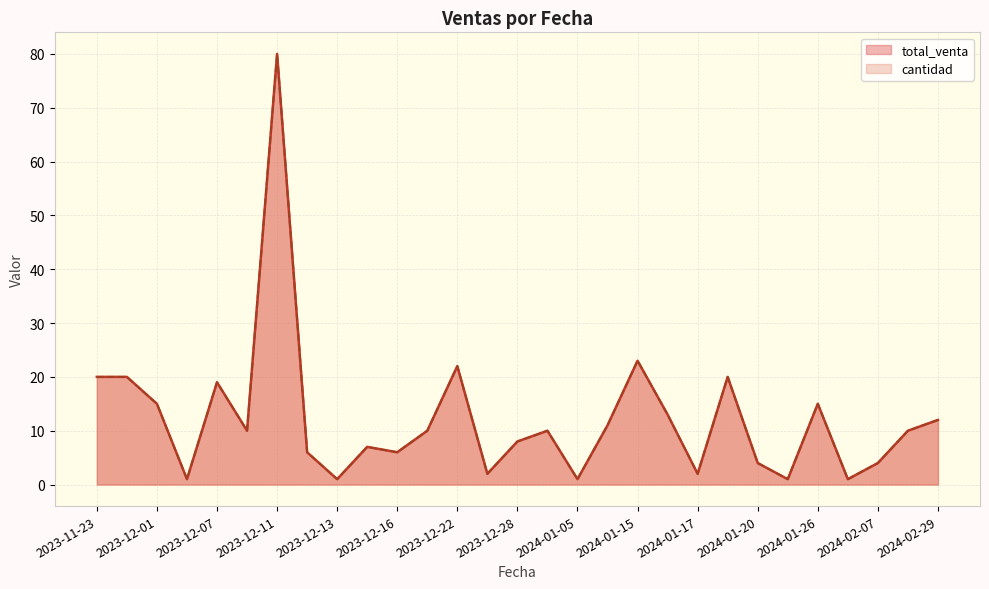

How many data points in cantidad are above 9?

18